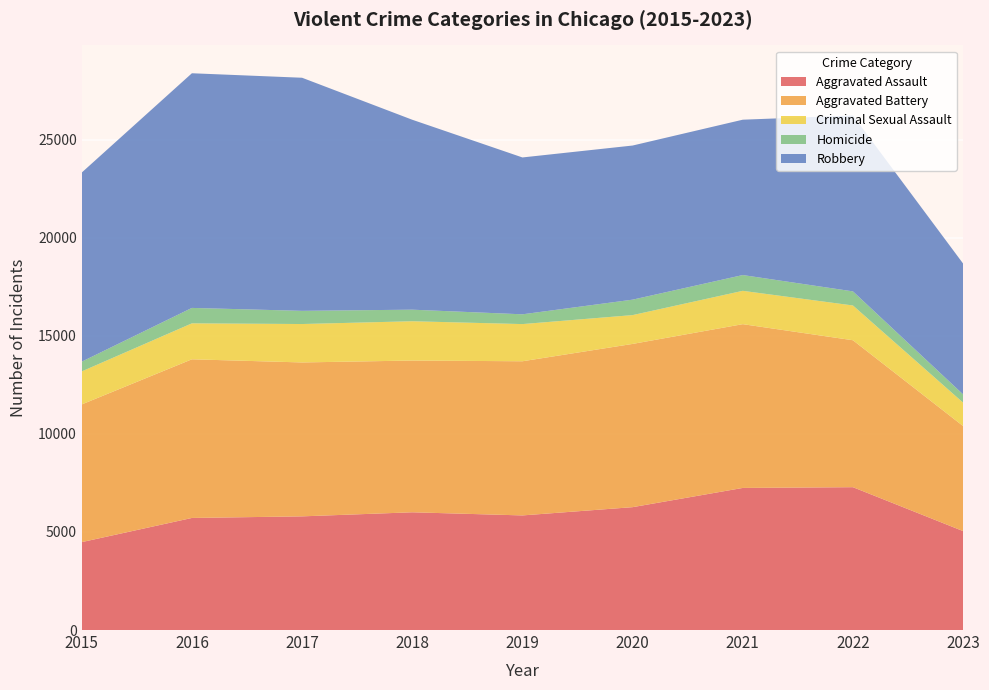

Reading right to left, extract all data points from this chart.

Aggravated Assault: 5042	7280	7242	6262	5841	6001	5793	5712	4480
Aggravated Battery: 5353	7489	8347	8320	7857	7734	7845	8086	7018
Criminal Sexual Assault: 1194	1772	1699	1469	1895	2003	1958	1833	1683
Homicide: 420	719	804	787	498	589	672	786	496
Robbery: 6667	8964	7918	7855	7995	9681	11880	11960	9638